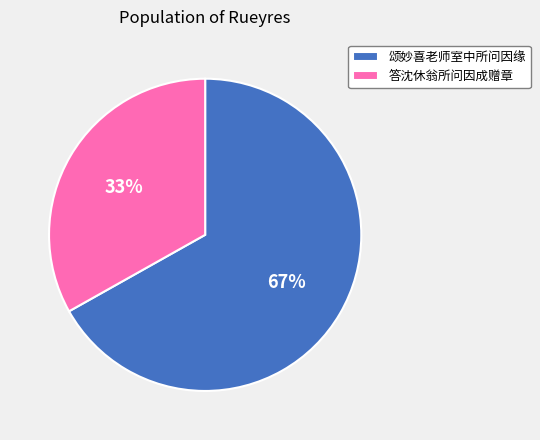

Combined, do 颂妙喜老师室中所问因缘 and 答沈休翁所问因成赠章 account for over 50%?

Yes